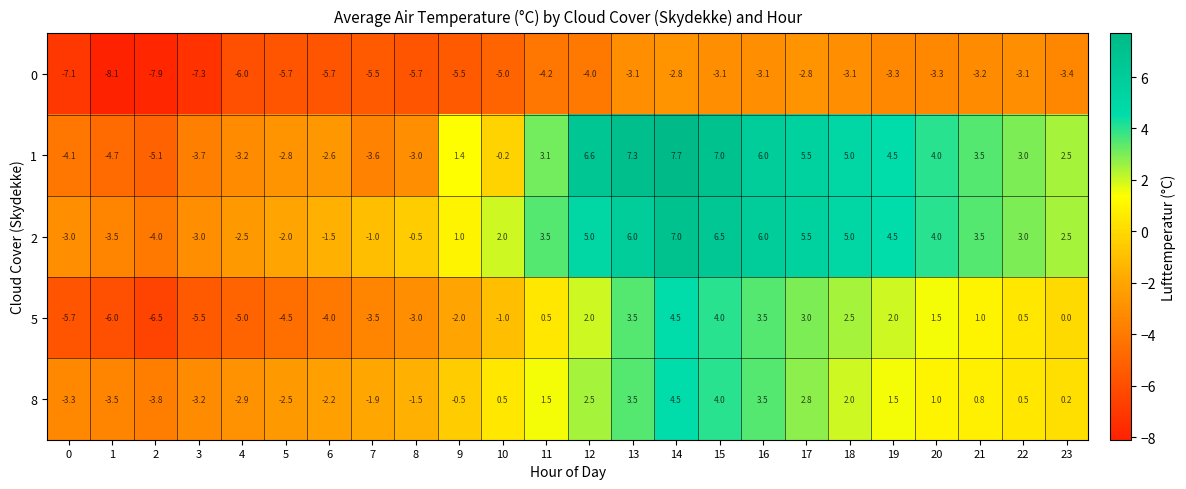

At 11, list the series in order from smallest to largest.

0, 5, 8, 1, 2